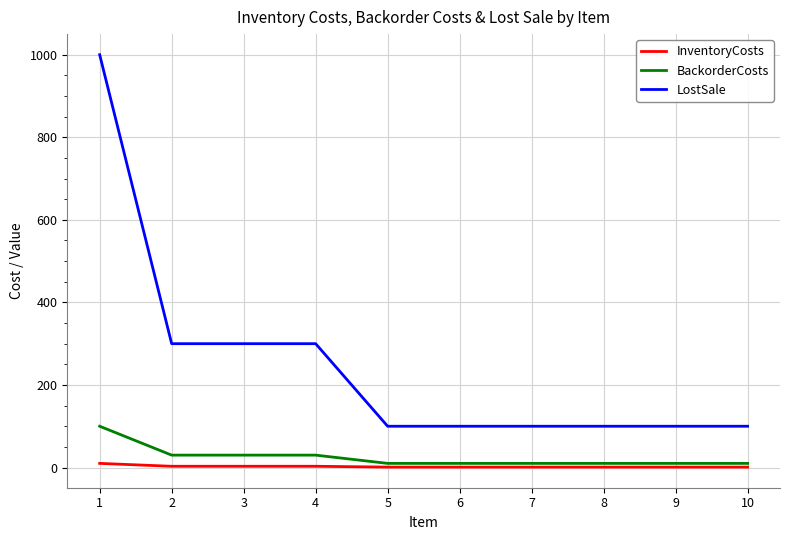

What is the maximum value shown in the chart?

1000